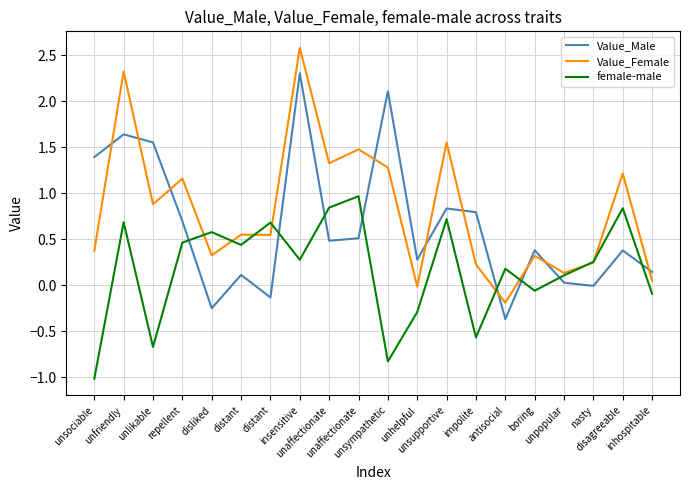

Rank the series by their average value, from highest to lowest.

Value_Female, Value_Male, female-male